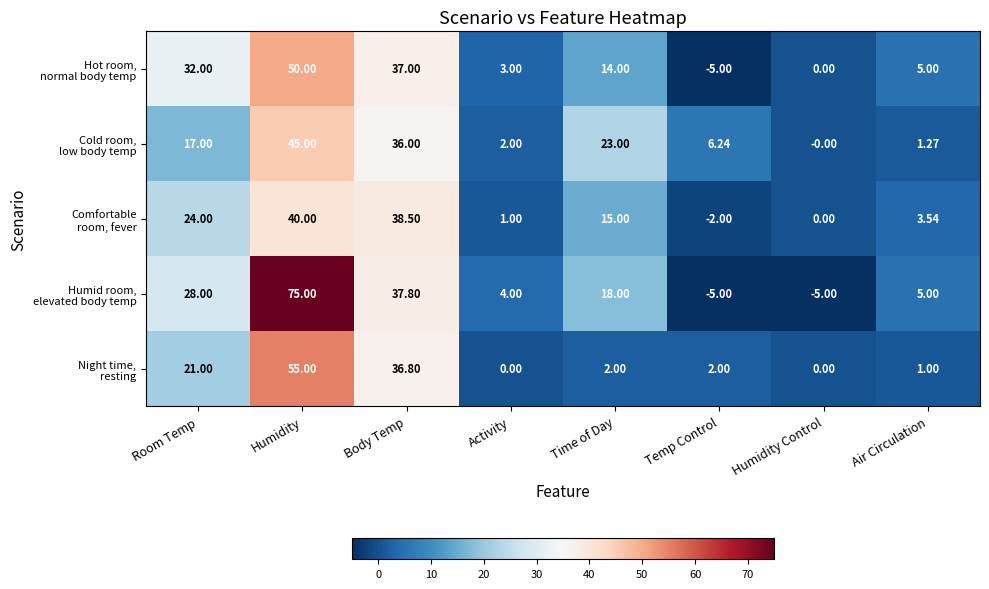

What is the smallest value displayed?

-5.0